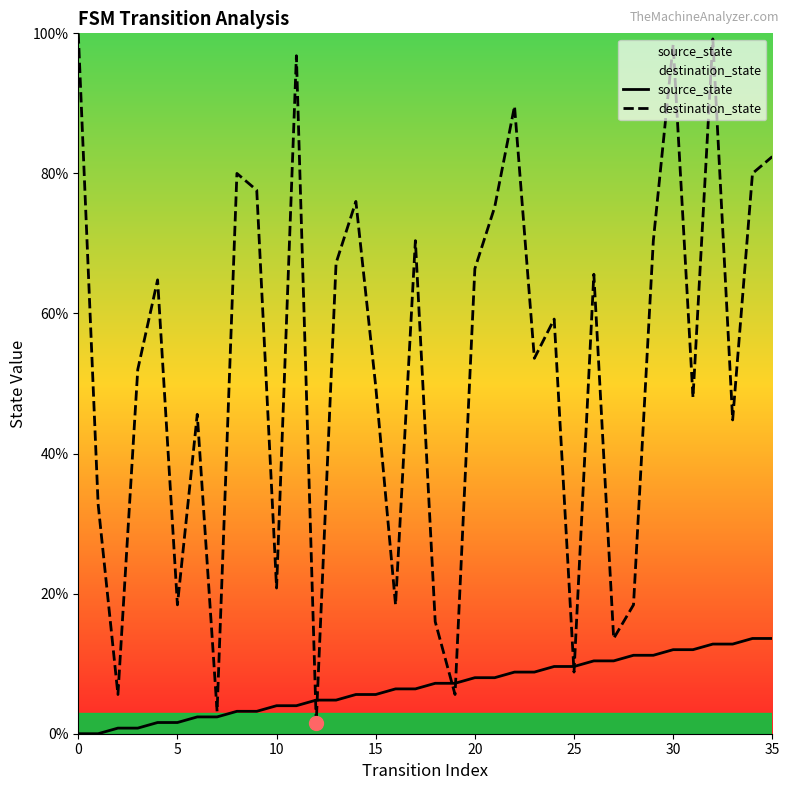

What is the label of the 19th point from the left?

18